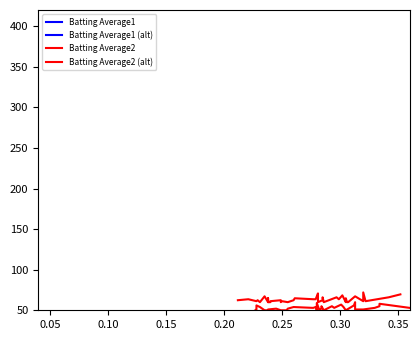

Is this an area chart (filled region under the line)?

No